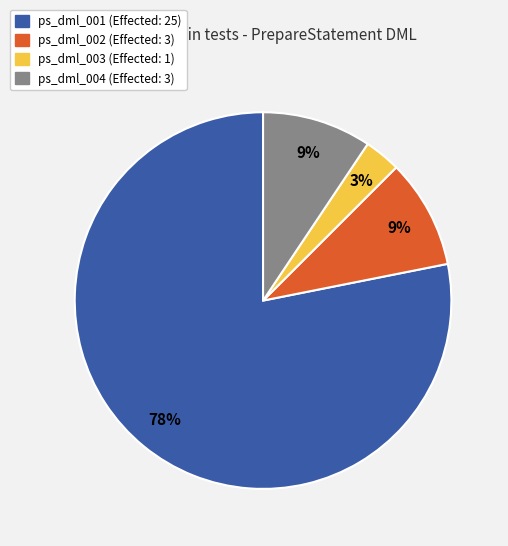

To the nearest percent, what is the average slice percentage?

25%